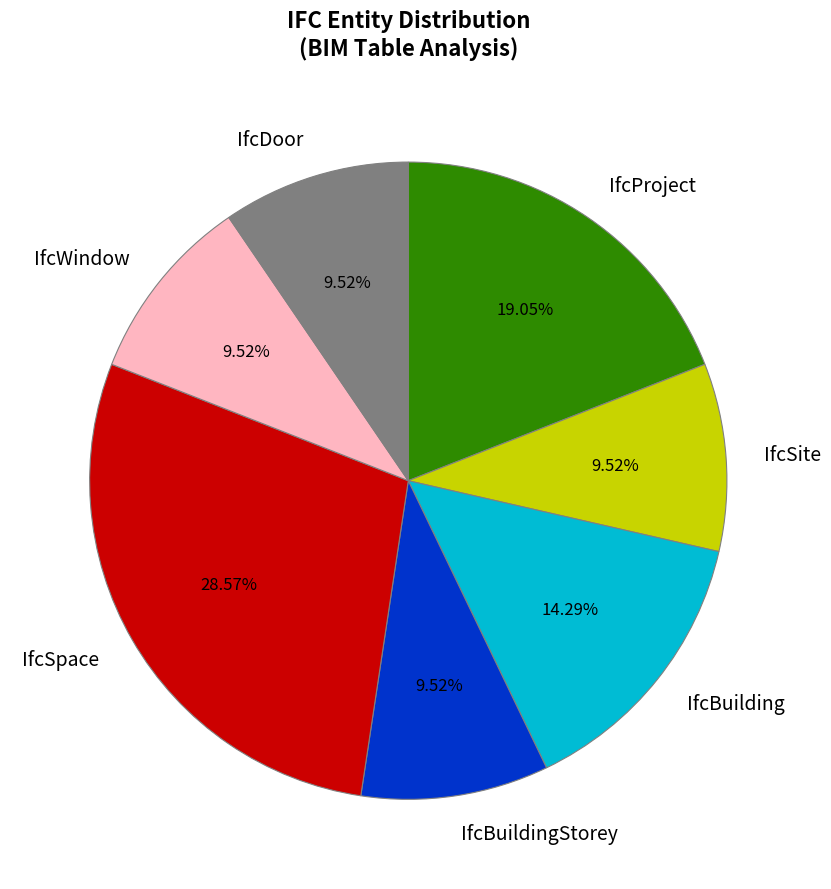

Between IfcBuilding and IfcDoor, which is larger?

IfcBuilding